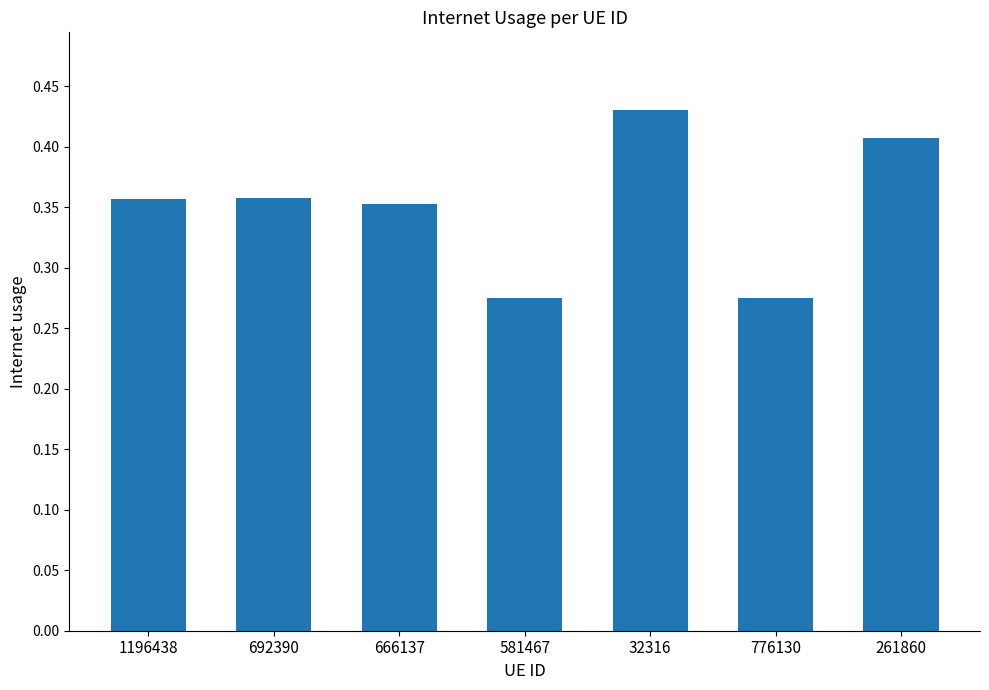

What is the label of the 7th bar from the right?

1196438